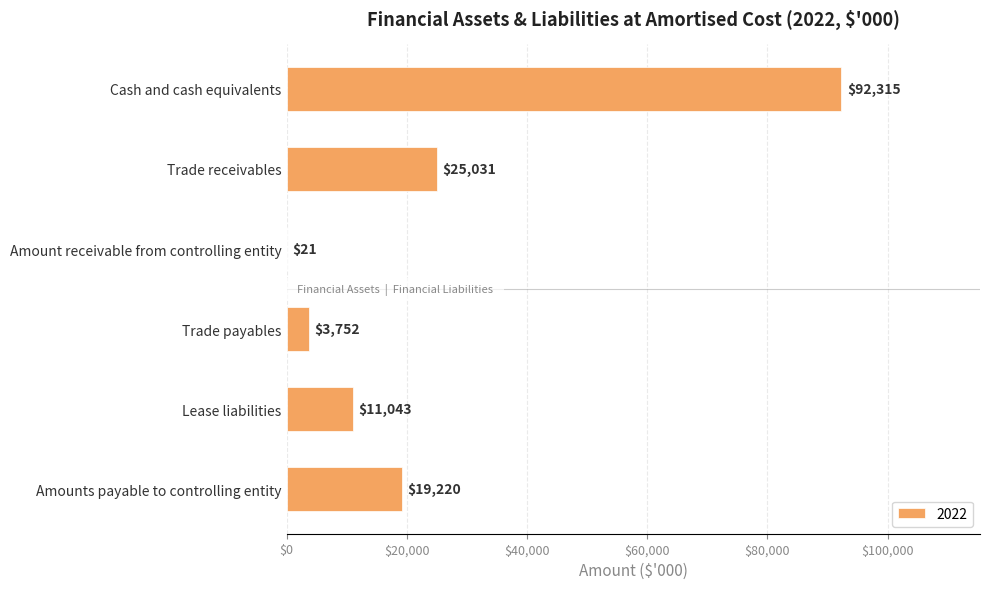

Reading top to bottom, extract all data points from this chart.

Cash and cash equivalents=92315	Trade receivables=25031	Amount receivable from controlling entity=21	Trade payables=3752	Lease liabilities=11043	Amounts payable to controlling entity=19220